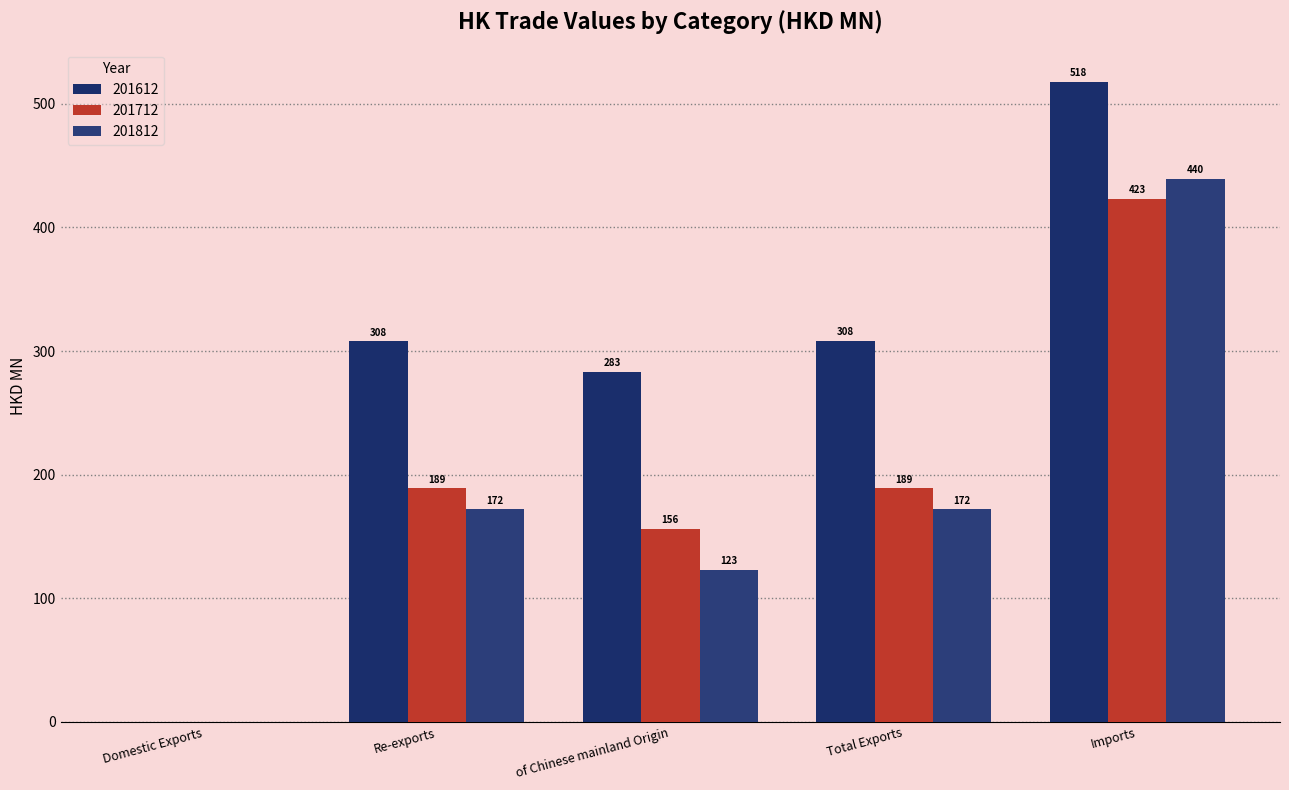

Are the bars horizontal?

No